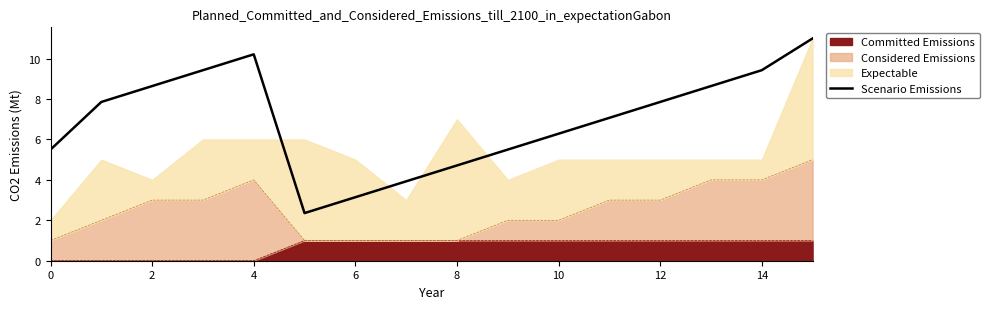

How many data points does each series have?

16